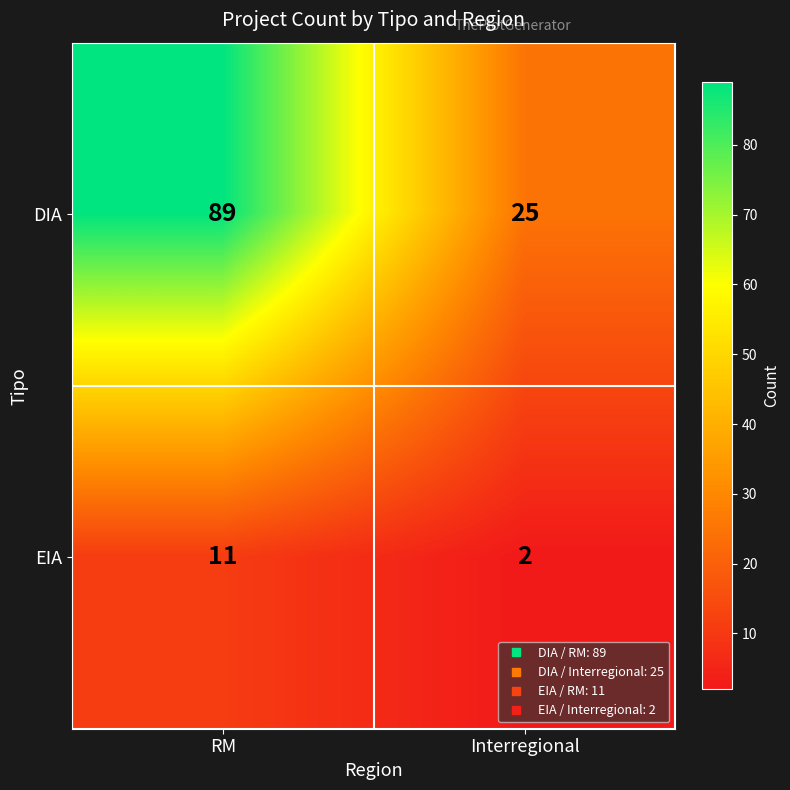

Reading left to right, list all the values displayed in this chart.

DIA: RM=89	Interregional=25
EIA: RM=11	Interregional=2